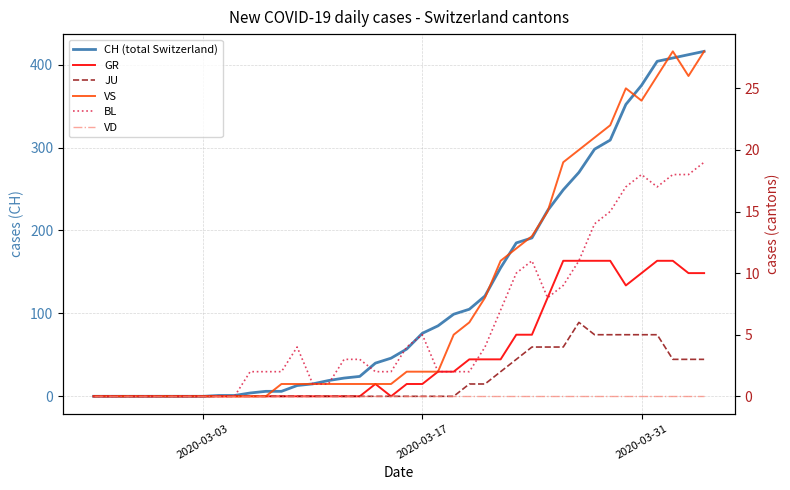

How many values in VS are above zero?

28